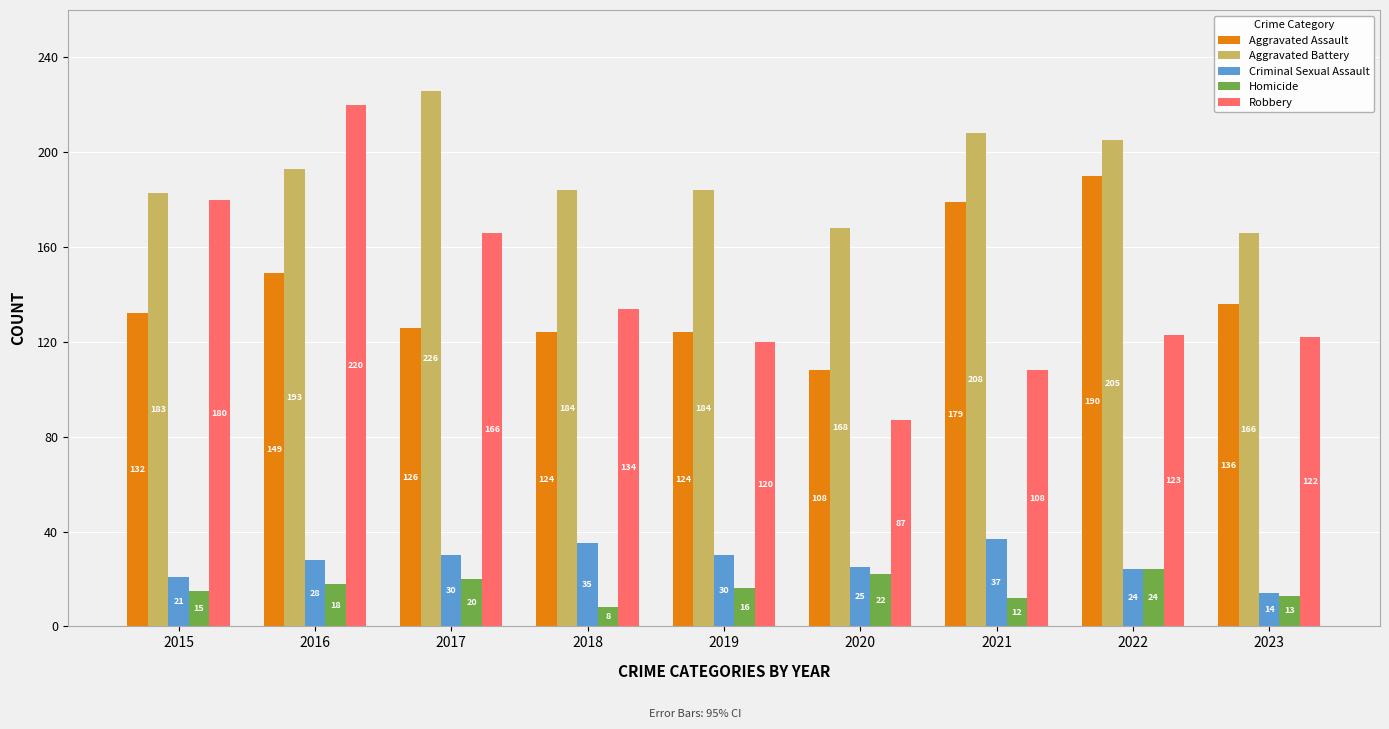

The Aggravated Assault series shows 132 at 2015. True or false?

True